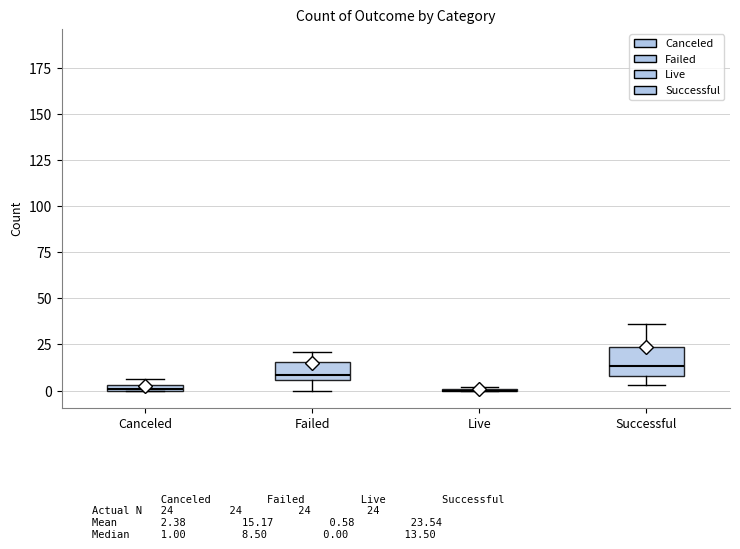

Where does the upper whisker of the box for Failed end on the y-axis? The values are not printed on the chart, so give them approximately, as read against the axis.

20